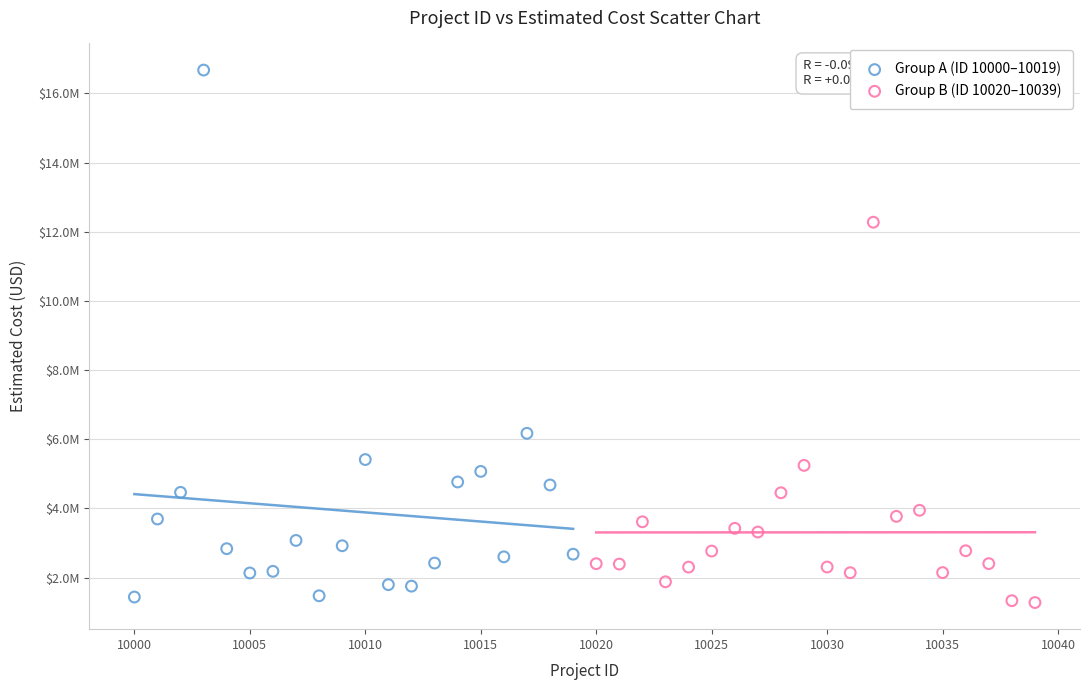

What are all the series names shown in the legend?

Group A (ID 10000–10019), Group B (ID 10020–10039)